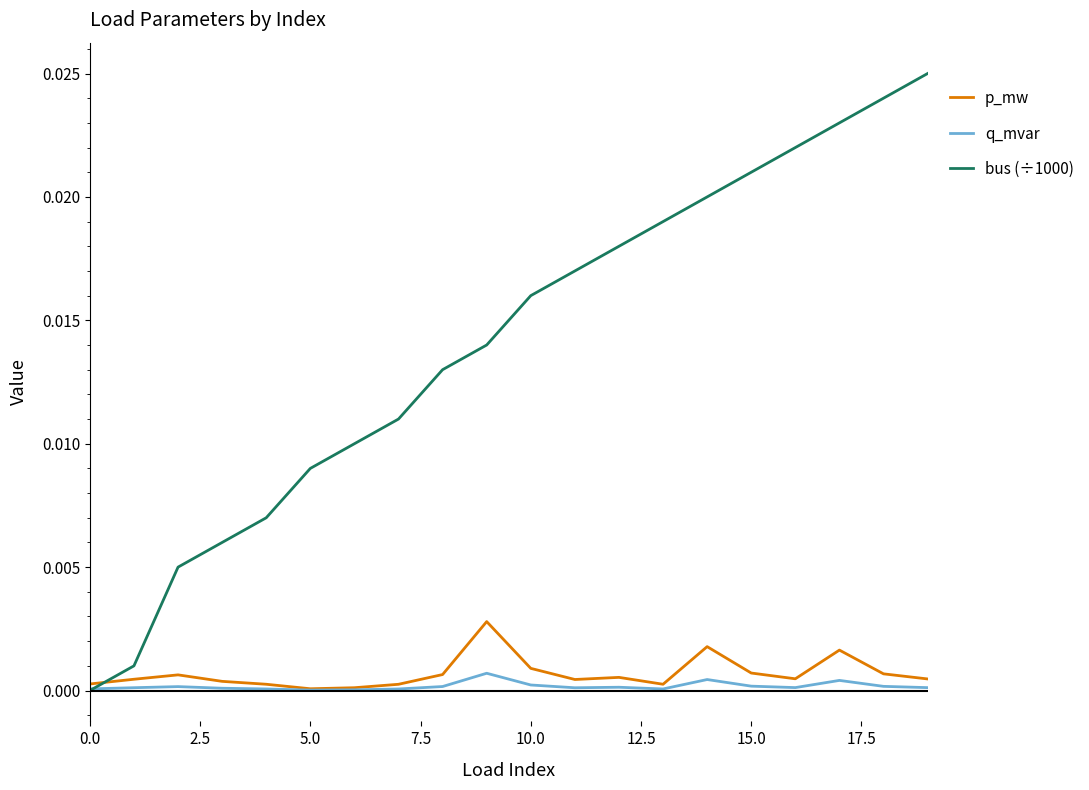

List the series in order of their peak value, highest first.

bus (÷1000), p_mw, q_mvar